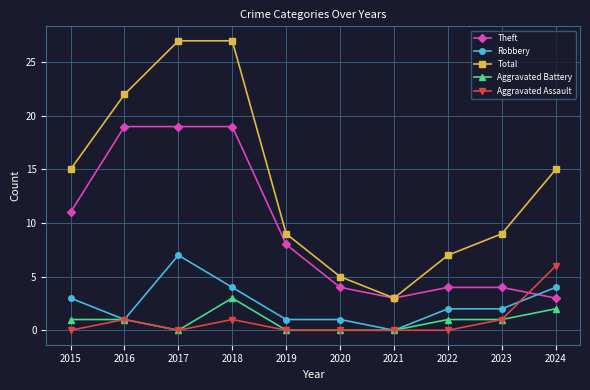

Where is the first local minimum for Total?

2021